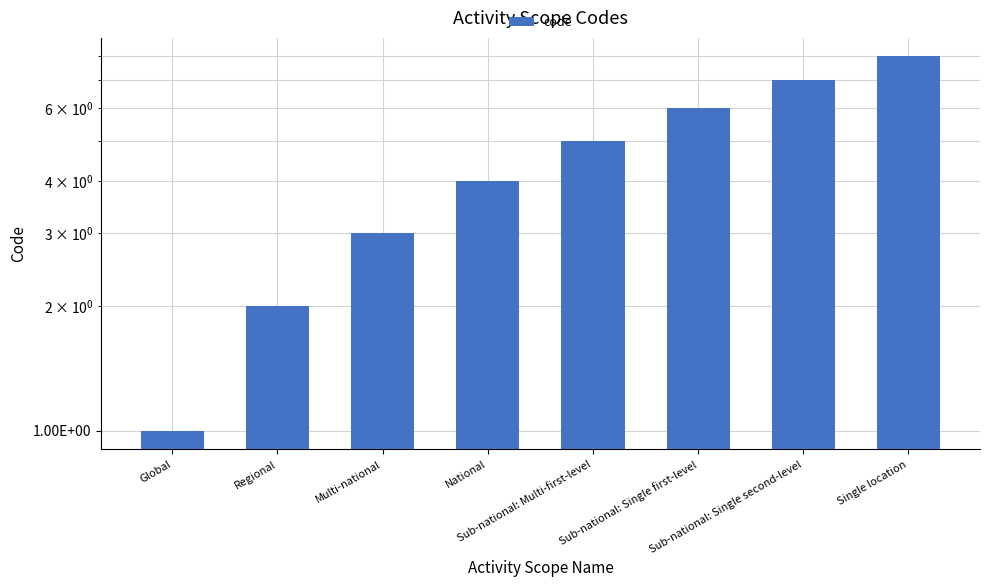

Reading left to right, what are all the values shown in this chart?

1	2	3	4	5	6	7	8